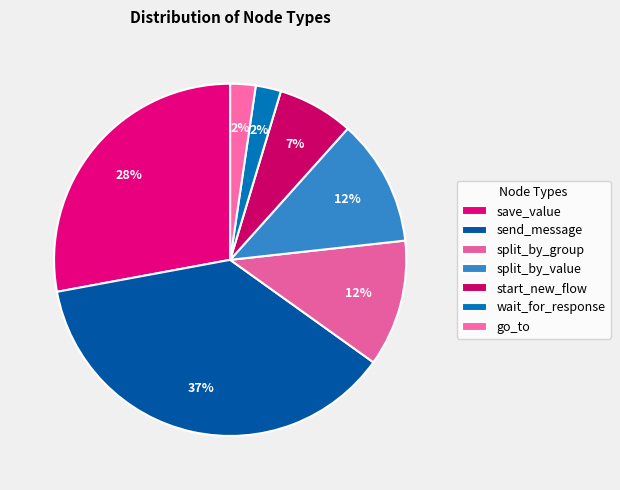

Rank the categories by value from highest to lowest.

send_message, save_value, split_by_group, split_by_value, start_new_flow, wait_for_response, go_to